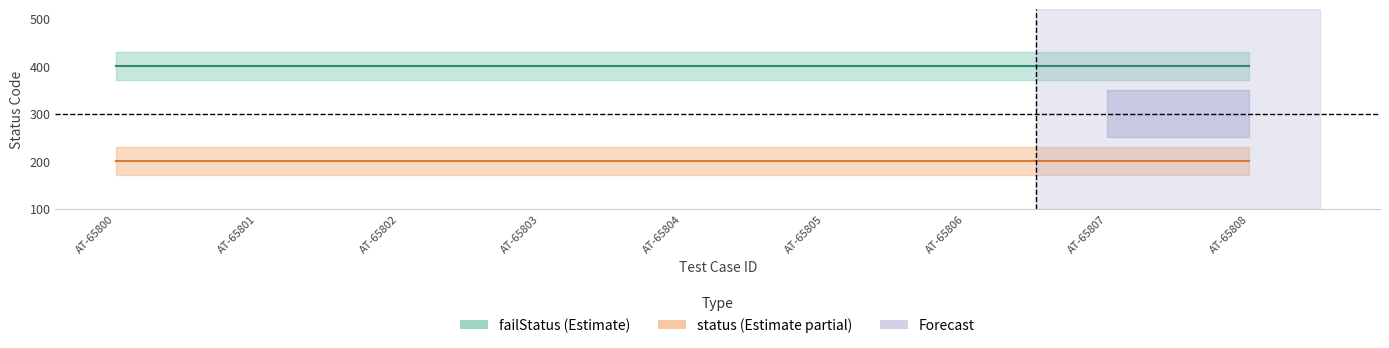

Does the chart display data point markers on the line(s)?

No